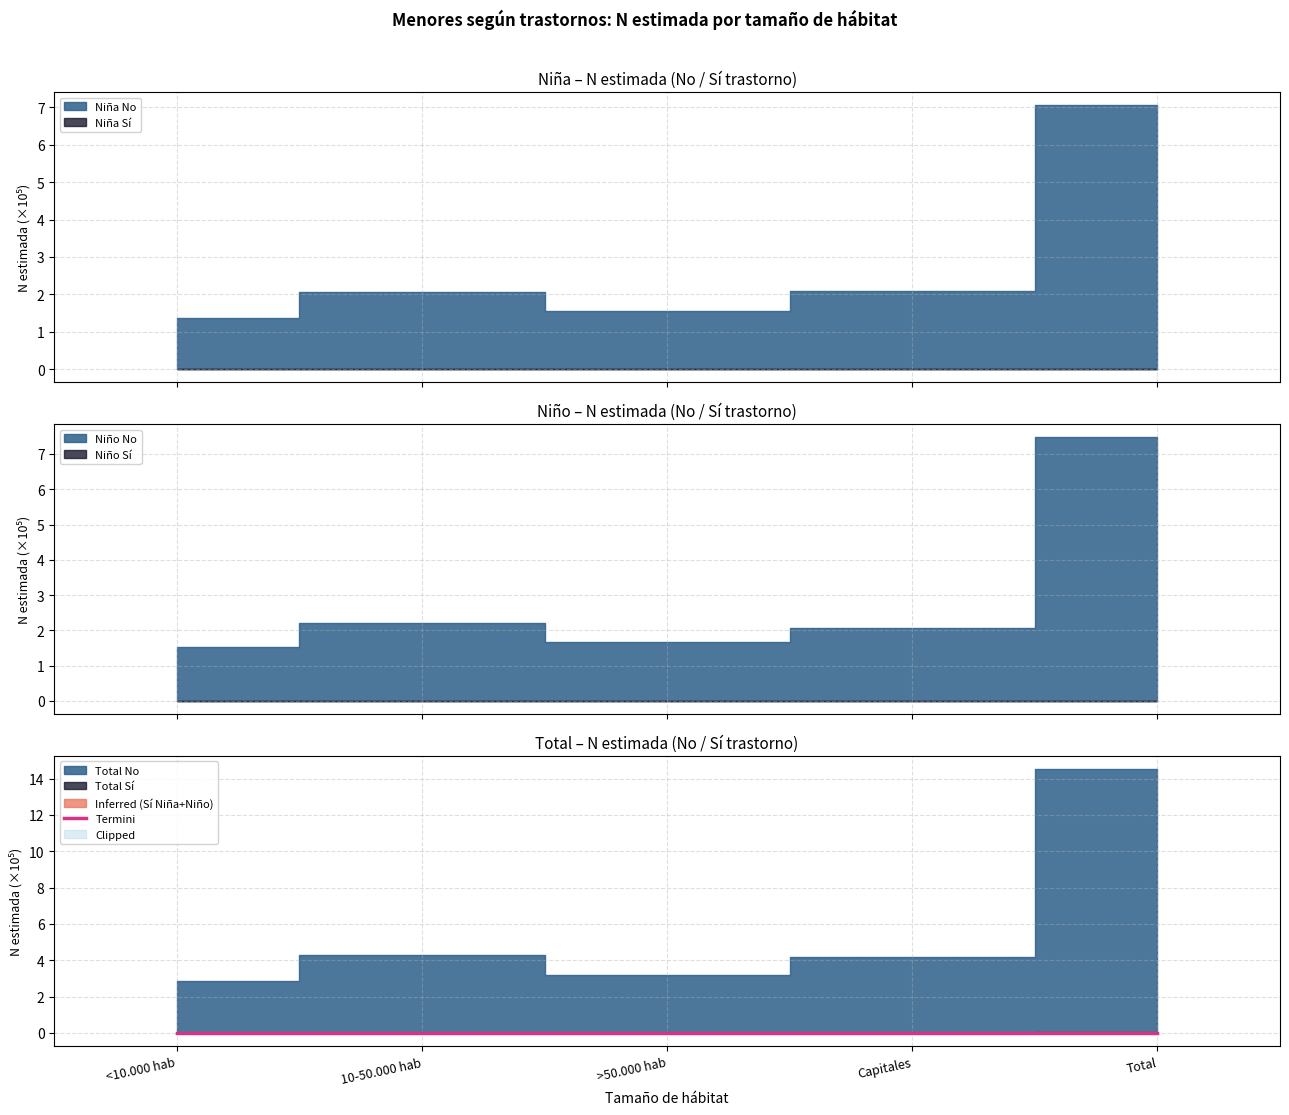

Which has a higher value, 10-50.000 hab or <10.000 hab?

10-50.000 hab